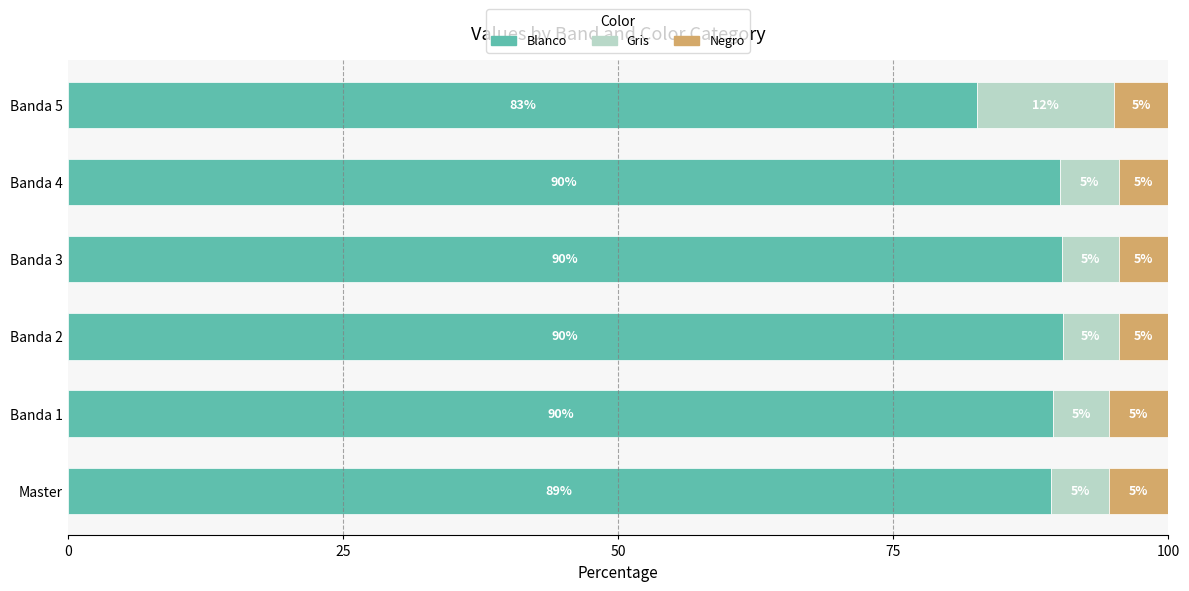

What is the total value across all series at Banda 1?

100.0